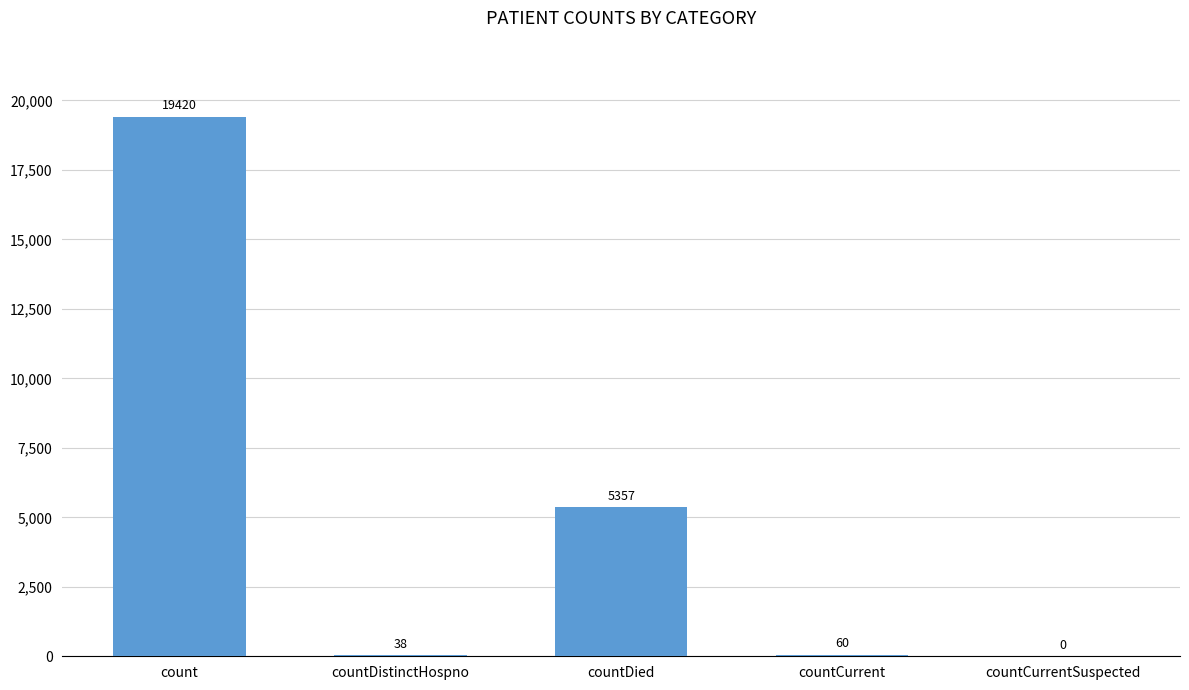

What is the maximum value shown in the chart?

19420